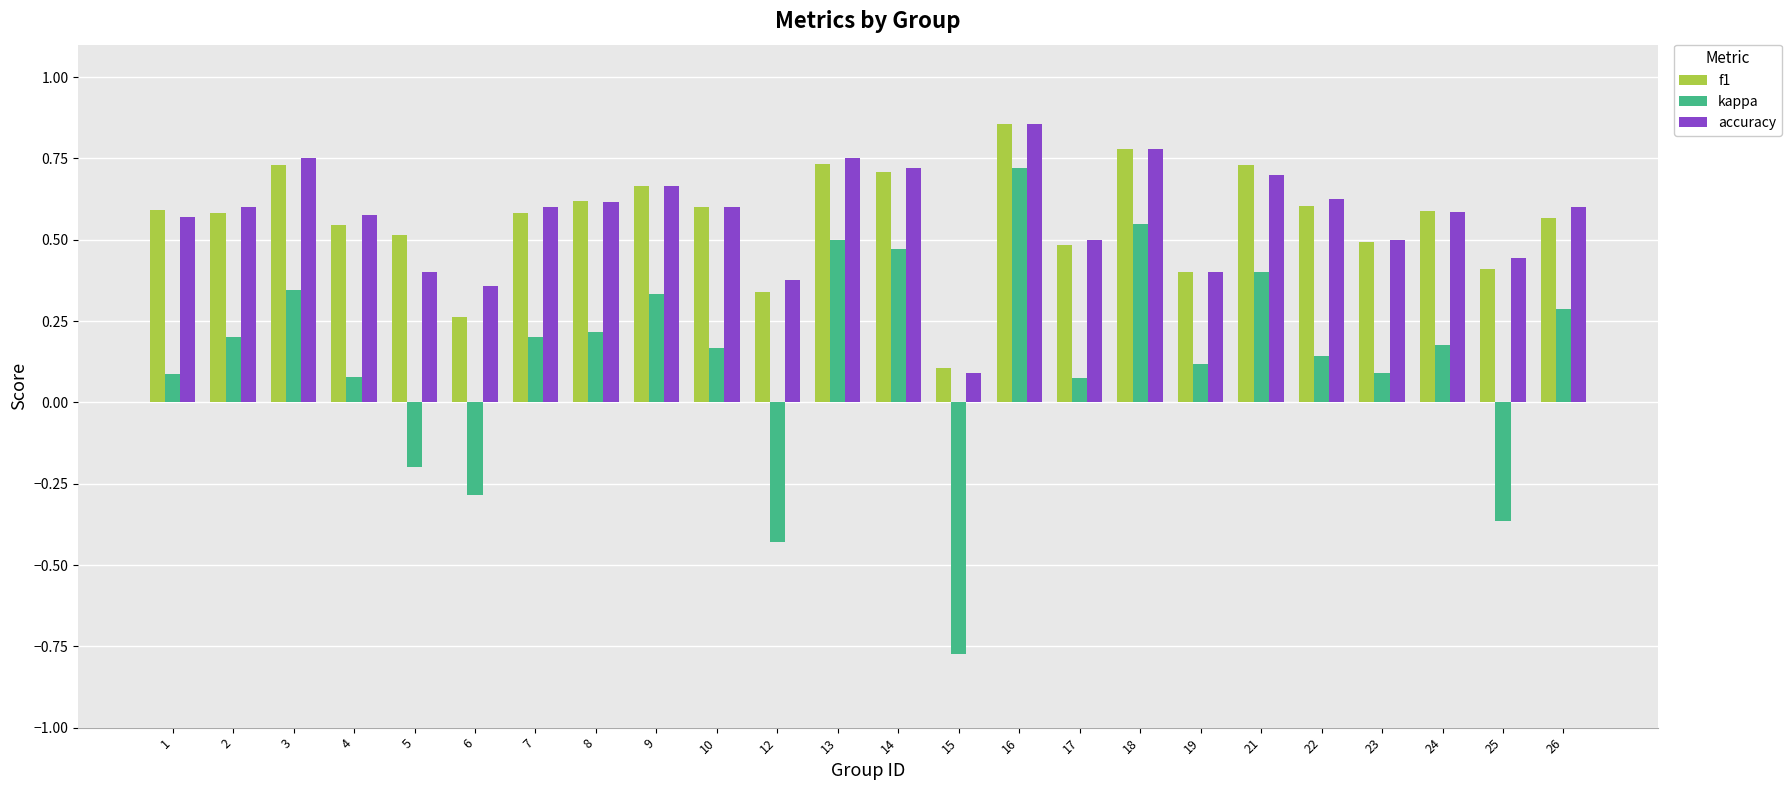

Is the value of f1 at 3 greater than the value of kappa at 4?

Yes